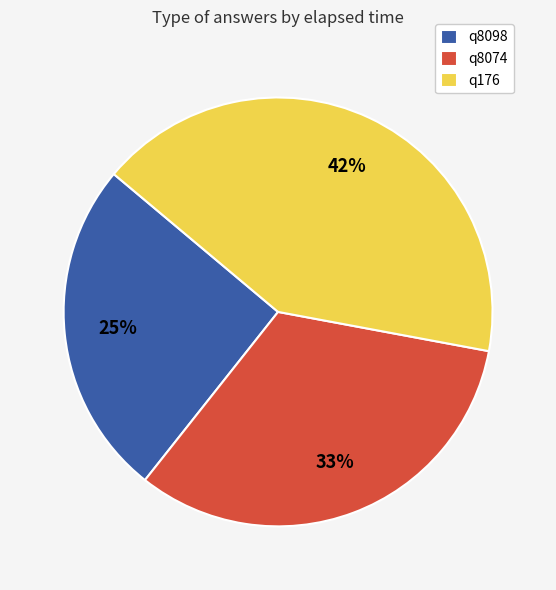

The q8098 slice represents 25% of the pie. True or false?

True